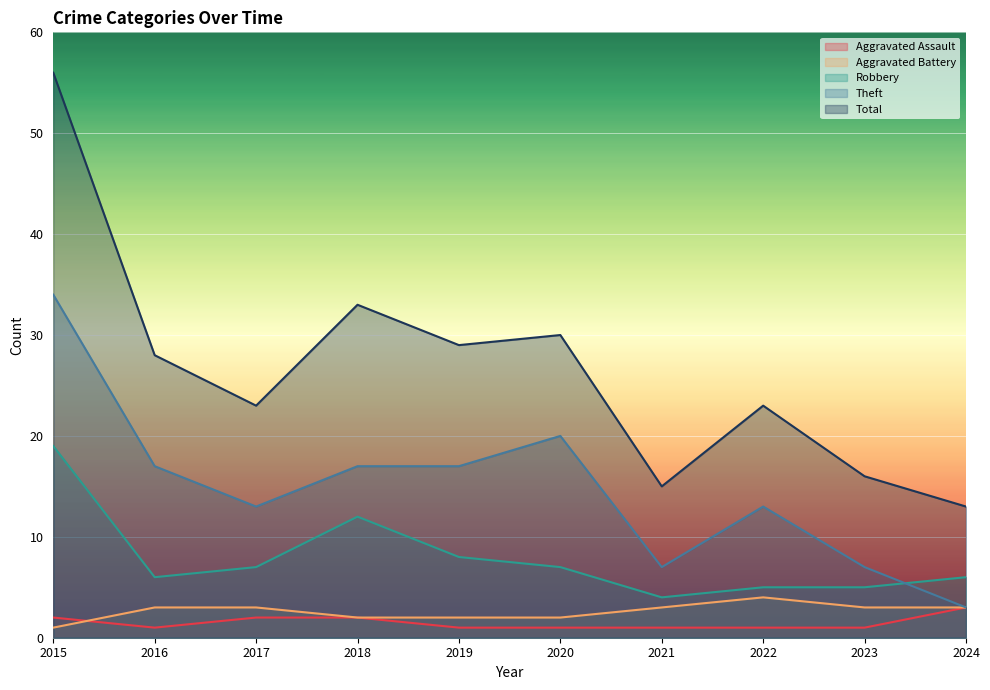

Rank the categories by Theft value from highest to lowest.

2015, 2020, 2016, 2018, 2019, 2017, 2022, 2021, 2023, 2024